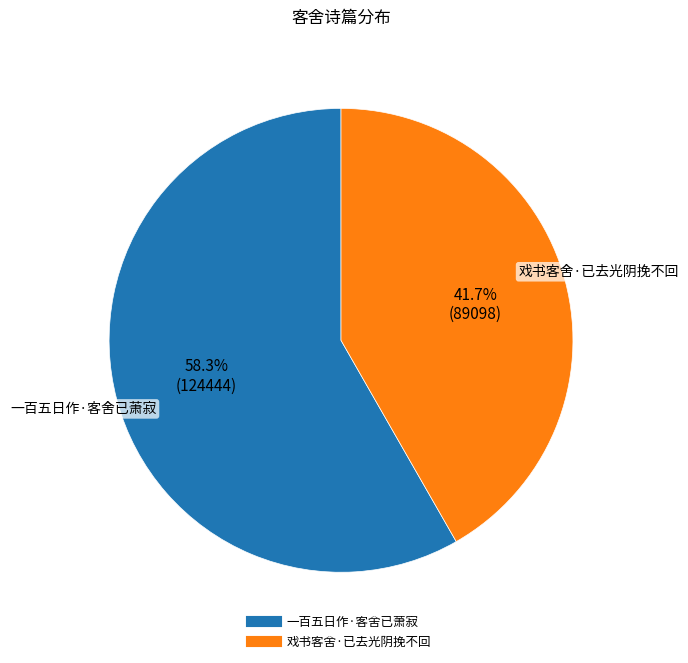

To the nearest percent, what is the difference between the 戏书客舍·已去光阴挽不回 and 一百五日作·客舍已萧寂 slice percentages?

17%